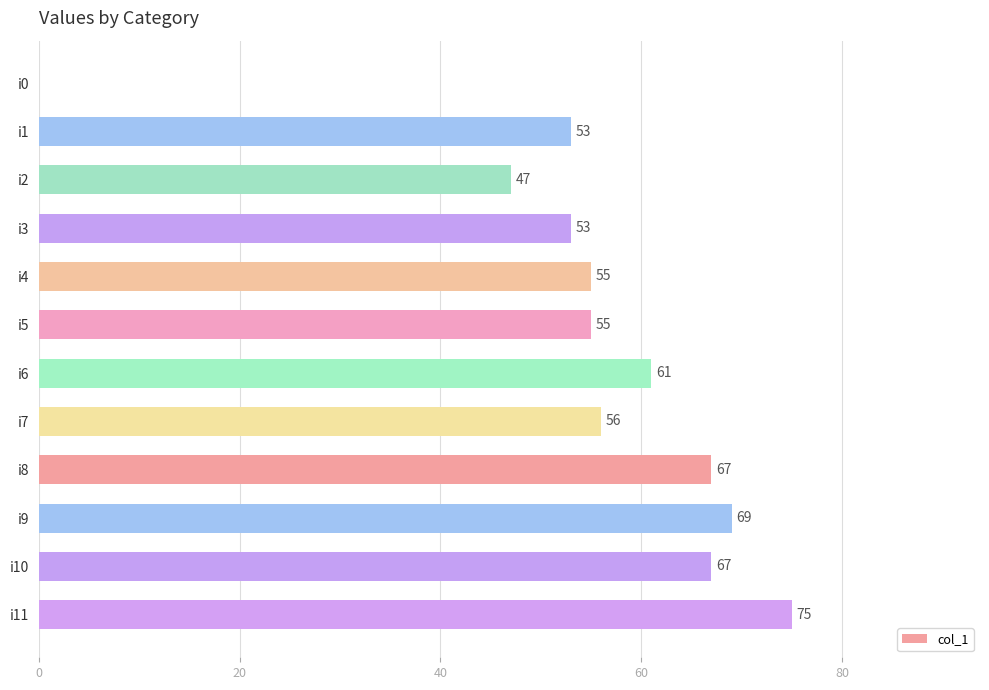

Approximately how many times larger is the value at i2 compared to i5?

0.9